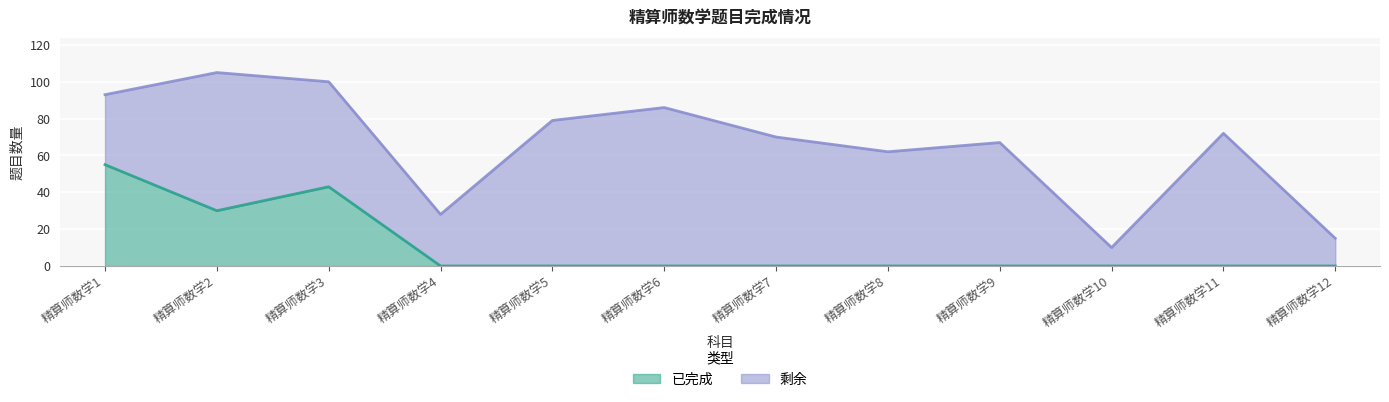

What is the average value?

11